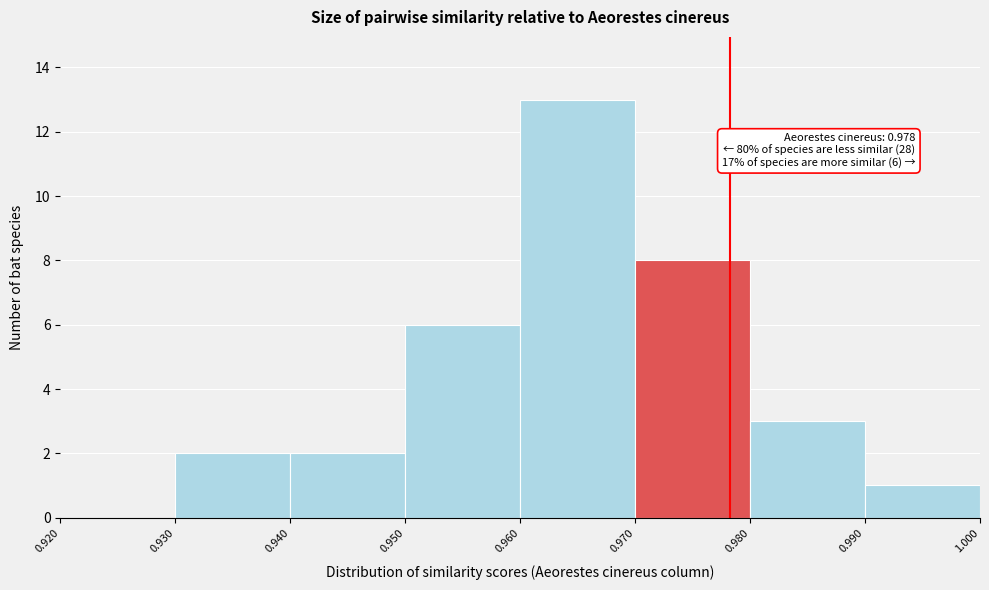

Which range on the x-axis has the tallest bar?

0.960 to 0.970